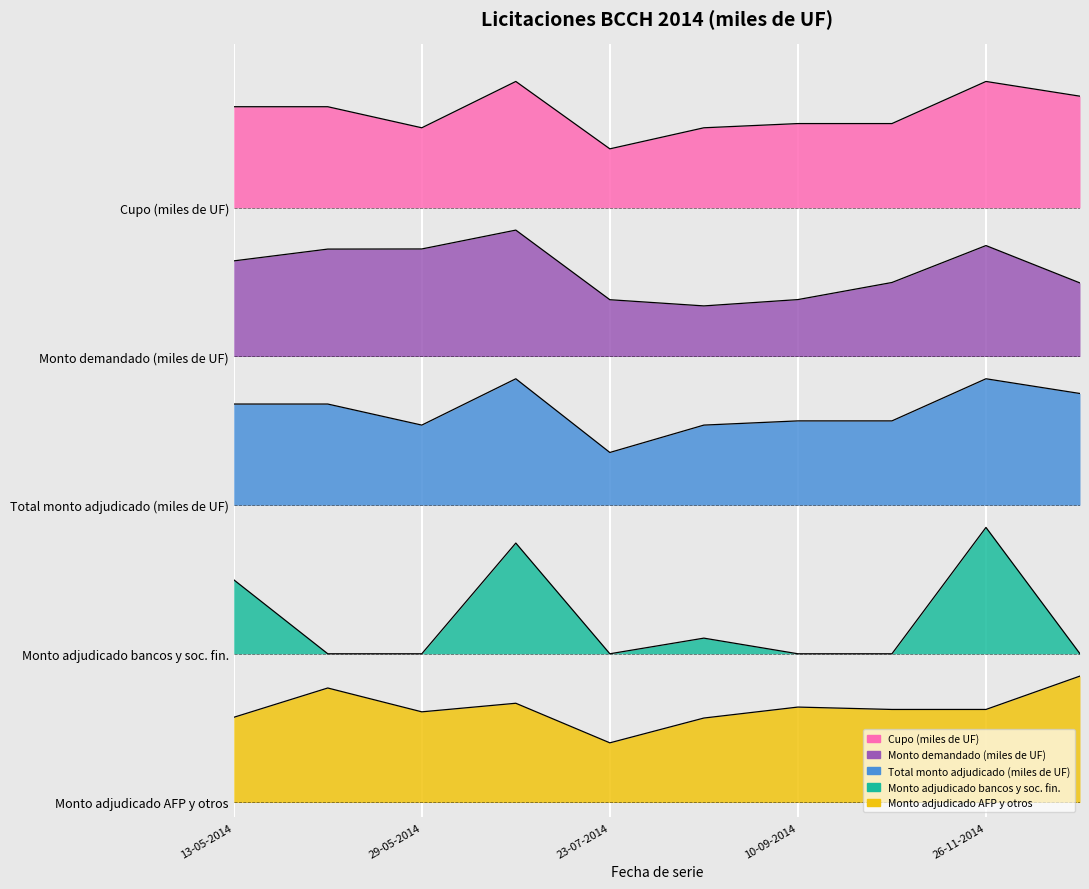

At which category does Monto adjudicado AFP y otros reach its first local peak?

22-05-2014